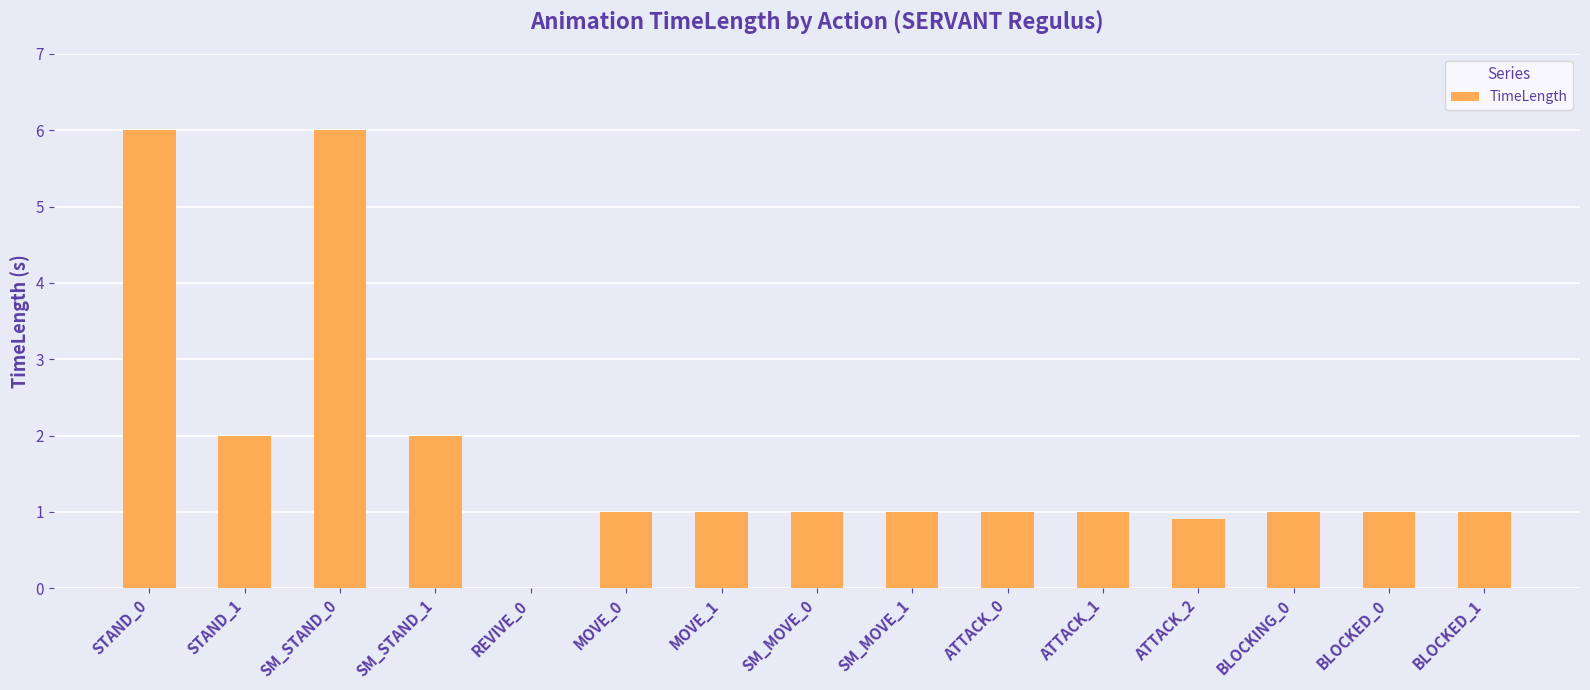

Is it true that the value at MOVE_0 is 1.0?

True